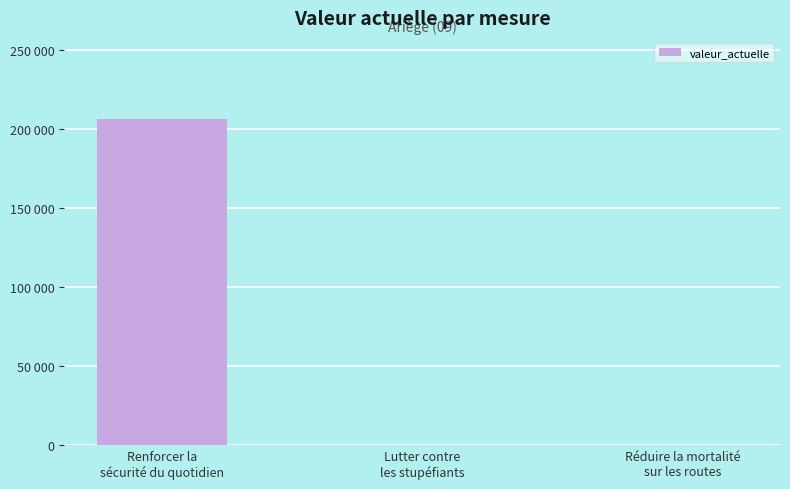

Are the bars horizontal?

No